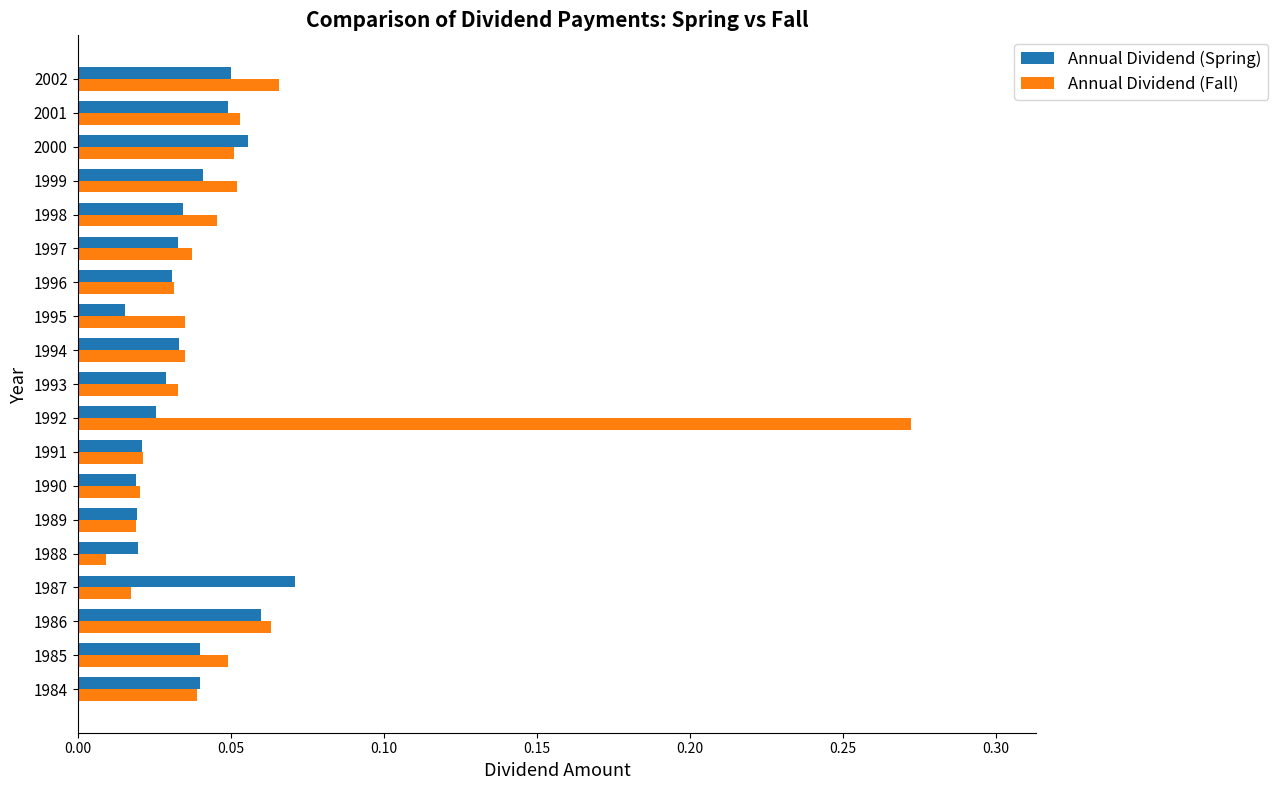

At which category does the chart reach its peak across all series?

1992